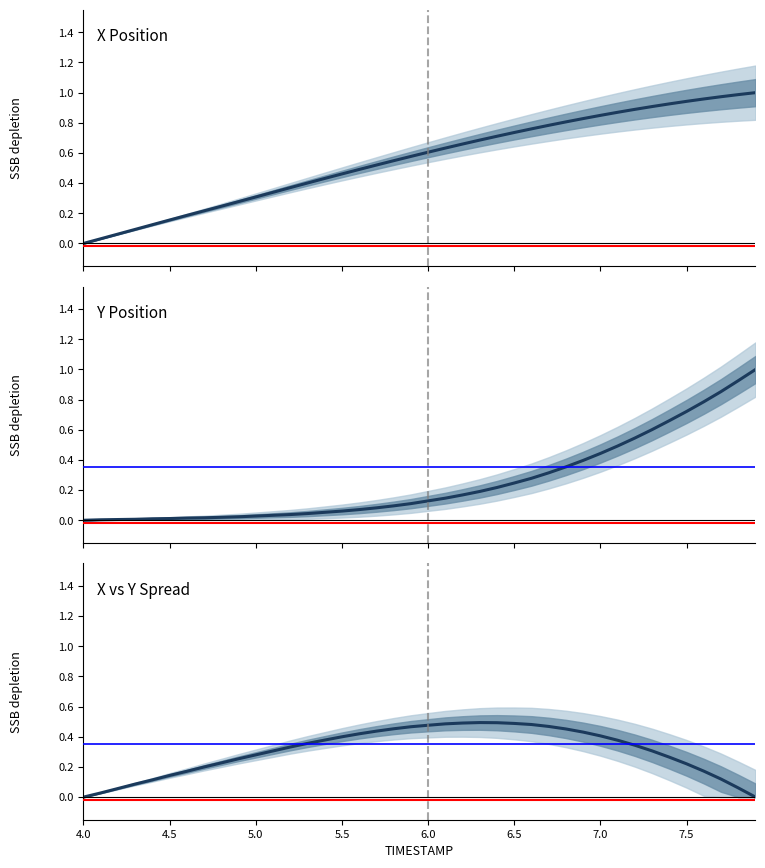

Reading left to right, list all the values displayed in this chart.

AGENT X: 0.0	0.0	0.1	0.1	0.1	0.2	0.2	0.2	0.2	0.3	0.3	0.3	0.4	0.4	0.4	0.5	0.5	0.5	0.5	0.6	0.6	0.6	0.7	0.7	0.7	0.7	0.8	0.8	0.8	0.8	0.8	0.9	0.9	0.9	0.9	0.9	1.0	1.0	1.0	1.0
AGENT Y: 0.0	0.0	0.0	0.0	0.0	0.0	0.0	0.0	0.0	0.0	0.0	0.0	0.0	0.0	0.1	0.1	0.1	0.1	0.1	0.1	0.1	0.1	0.2	0.2	0.2	0.2	0.3	0.3	0.4	0.4	0.4	0.5	0.5	0.6	0.7	0.7	0.8	0.9	0.9	1.0
X-Y Spread: 0.0	0.0	0.1	0.1	0.1	0.1	0.2	0.2	0.2	0.3	0.3	0.3	0.3	0.4	0.4	0.4	0.4	0.4	0.5	0.5	0.5	0.5	0.5	0.5	0.5	0.5	0.5	0.5	0.5	0.4	0.4	0.4	0.3	0.3	0.3	0.2	0.2	0.1	0.1	0.0